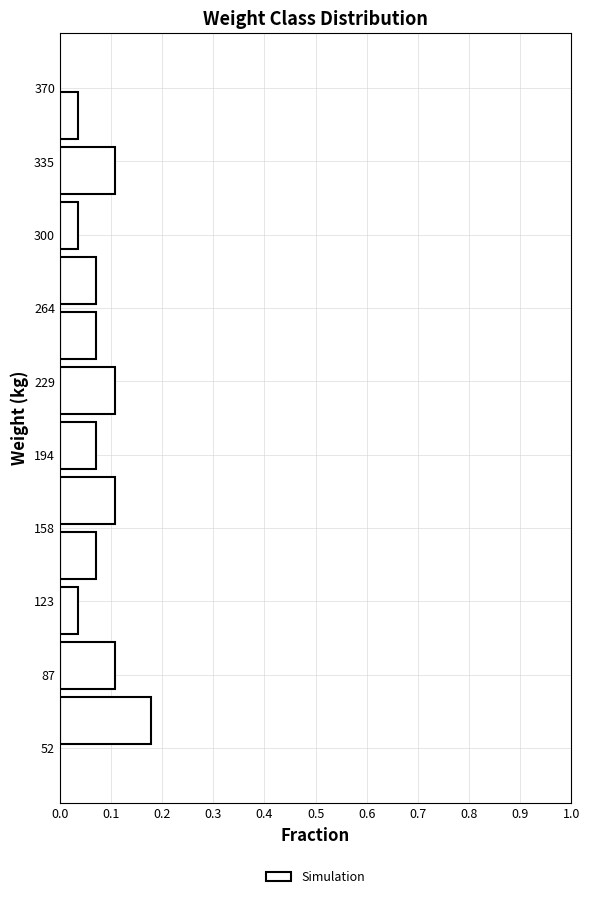

Reading bottom to top, transcribe this chart: for each bar, give the range it covers on the y-axis and its length. Neither the bar edges nor the lengths are printed on the chart, so give them approximately, as read against the axes.

50 to 80: 0.18
80 to 105: 0.11
105 to 130: 0.04
130 to 160: 0.07
160 to 185: 0.11
185 to 210: 0.07
210 to 240: 0.11
240 to 265: 0.07
265 to 290: 0.07
290 to 315: 0.04
315 to 345: 0.11
345 to 370: 0.04